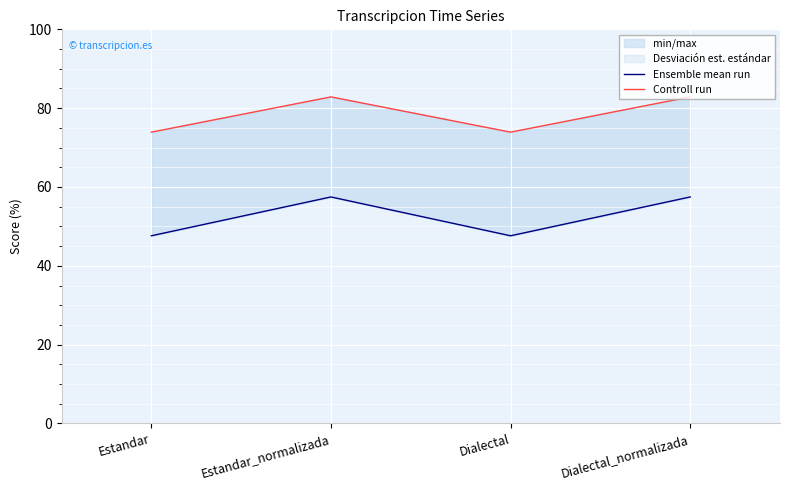

What is the minimum value shown in the chart?

47.6